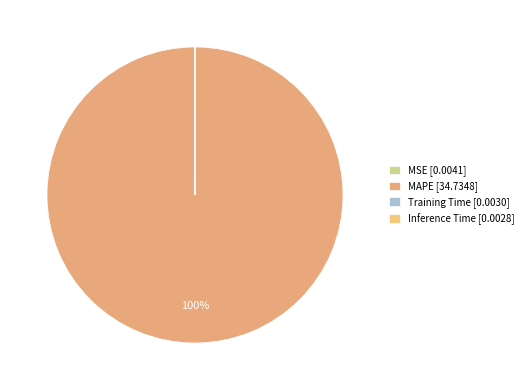

Rank the categories by value from lowest to highest.

Inference Time, Training Time, MSE, MAPE